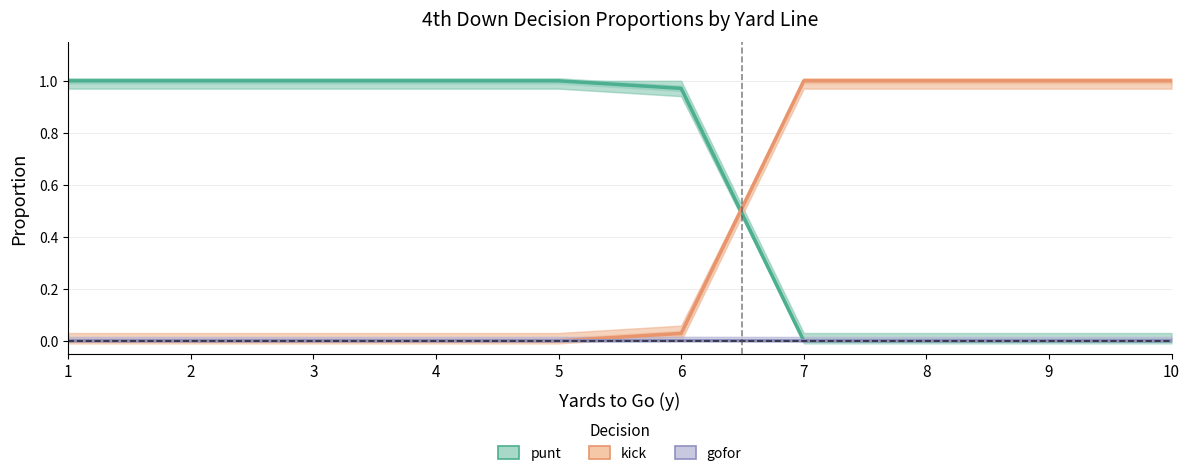

Which category has the lowest value in the gofor series?

1